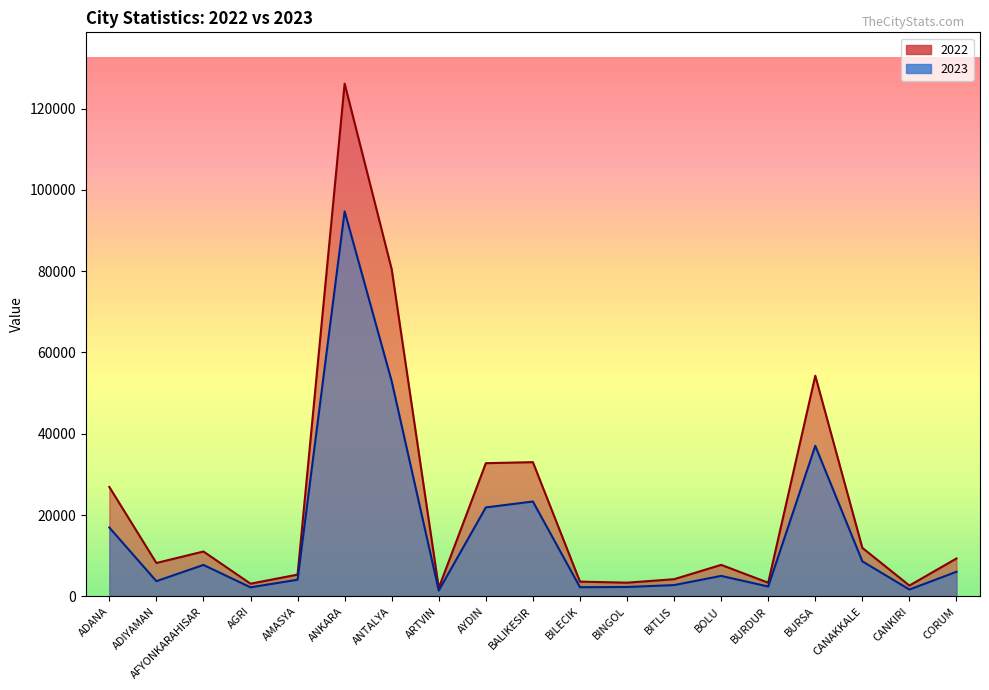

True or false: 2022 and 2023 intersect in this chart.

False